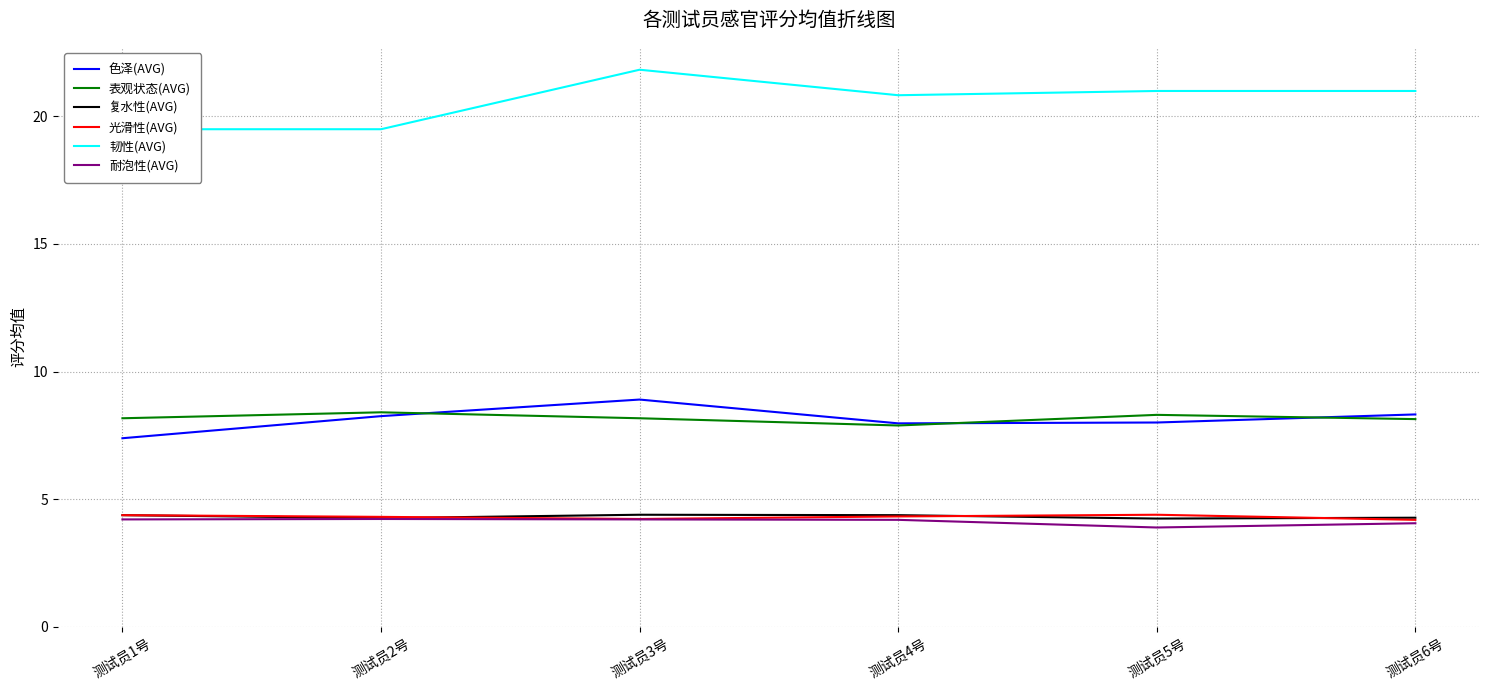

At which category is the sum across all series the highest?

测试员3号